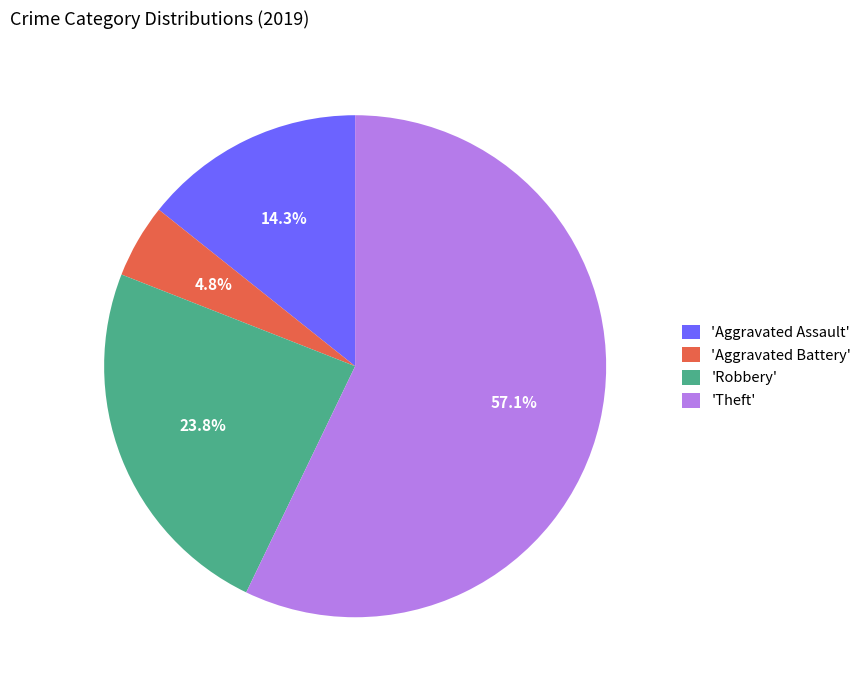

Combined, do 'Aggravated Assault' and 'Aggravated Battery' account for over 50%?

No